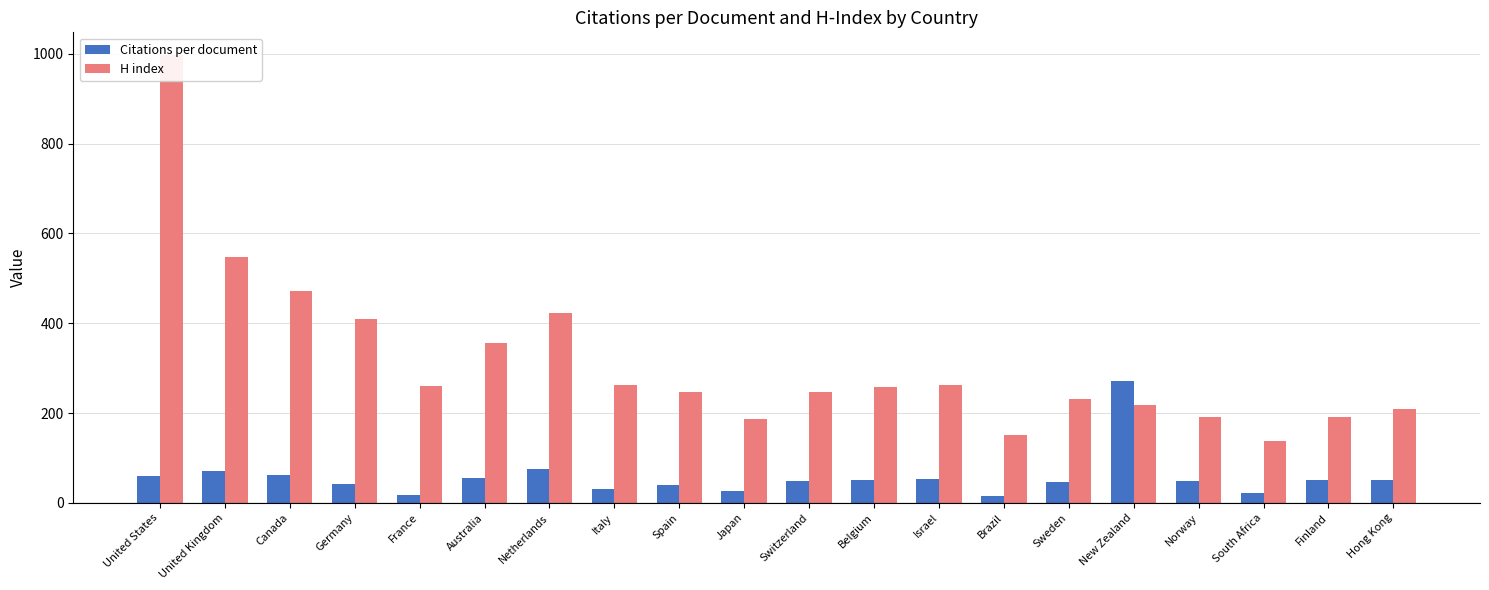

What is the sum of the Citations per document values at Switzerland and Finland?

100.2